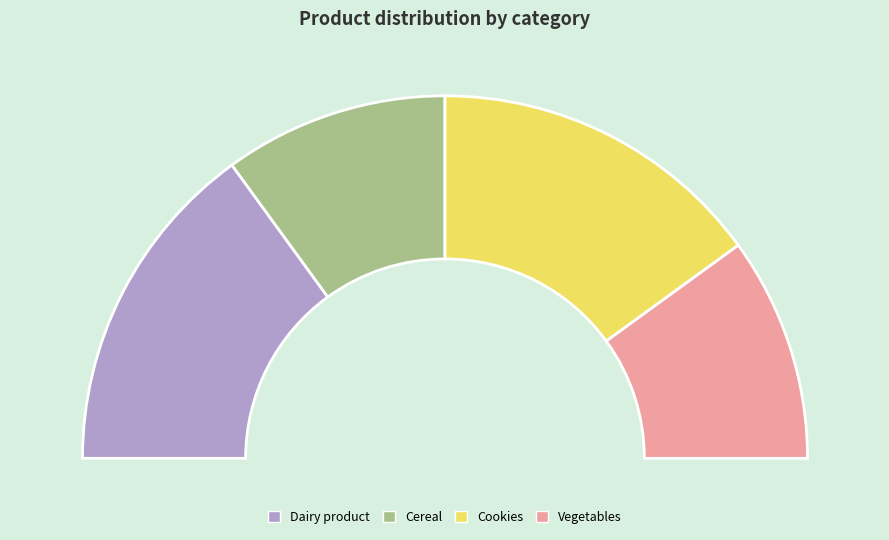

What percentage is the Vegetables slice, to the nearest percent?

20%